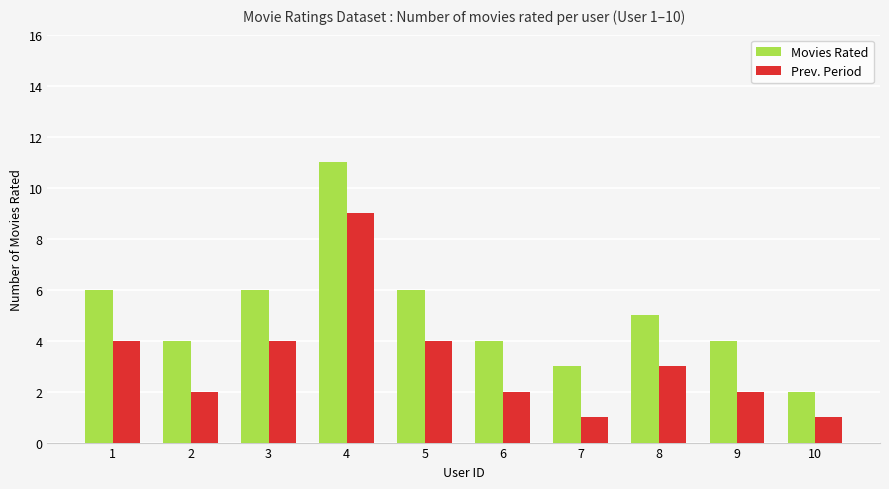

How many Movies Rated values are between 4 and 6?

7